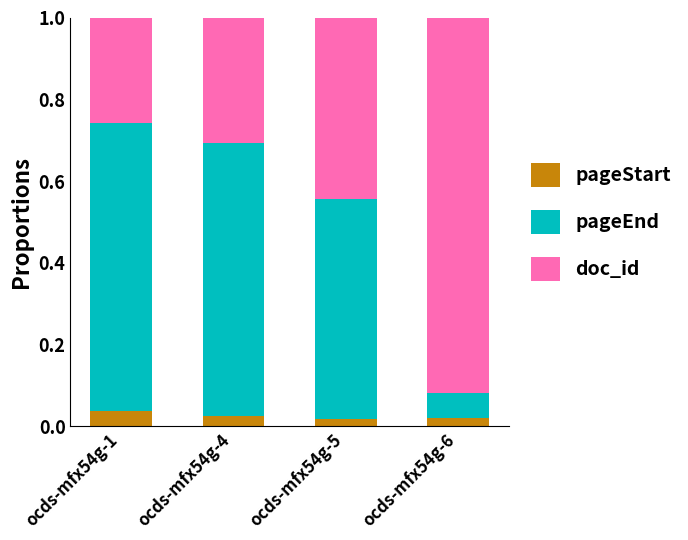

True or false: pageStart has a value of 0.1 at ocds-mfx54g-1.

False